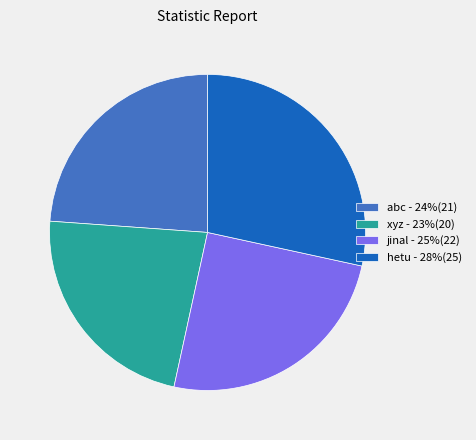

Is the sum of xyz - 23%(20) and jinal - 25%(22) greater than half?

No